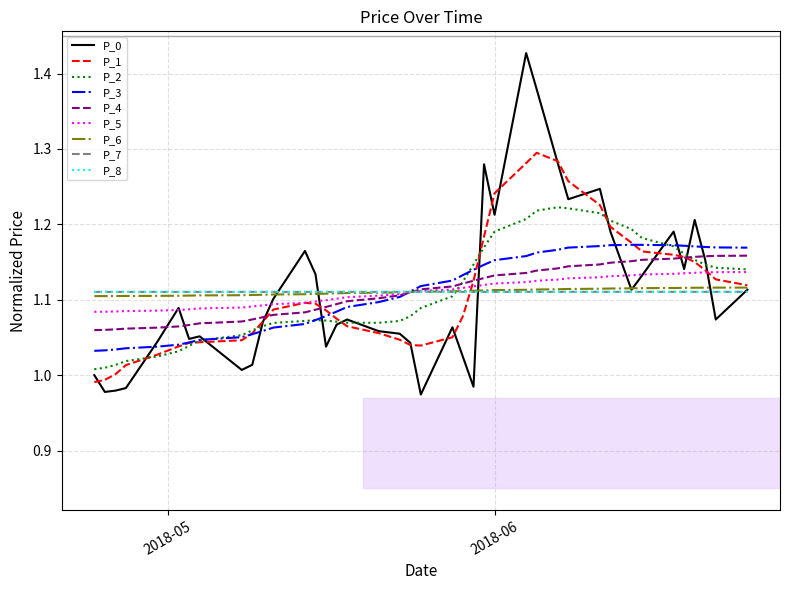

Which series has the widest spread of values?

P_0